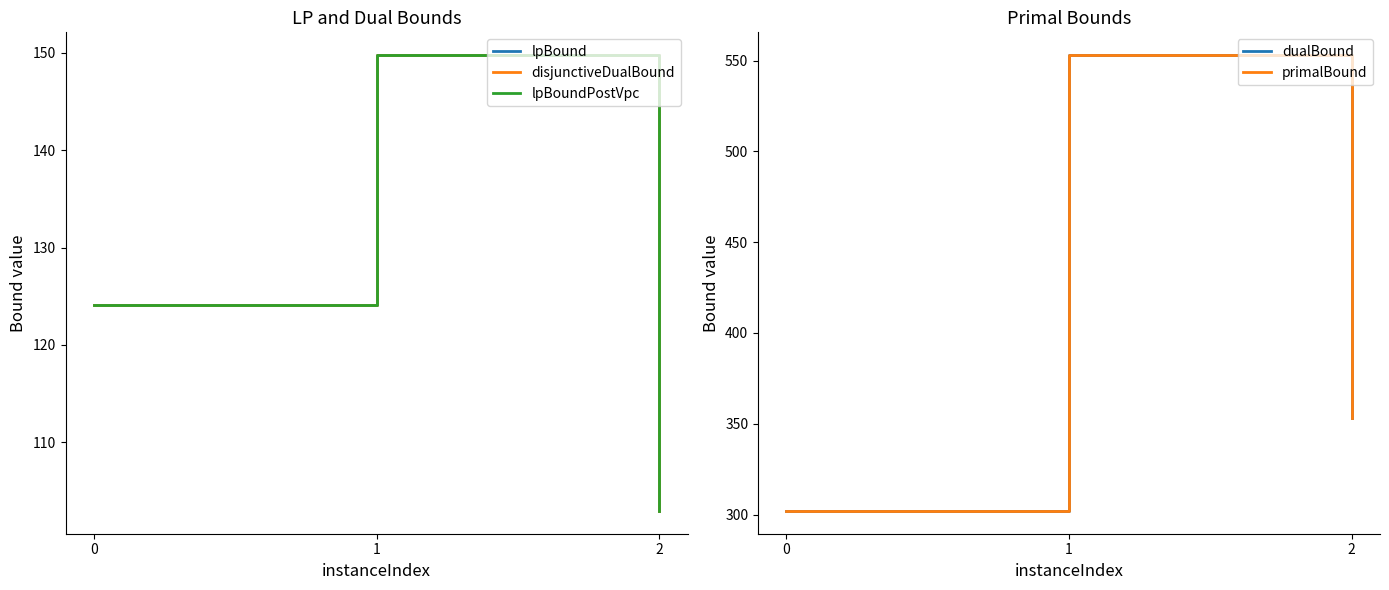

List the labels in order of disjunctiveDualBound value, largest first.

1, 0, 2